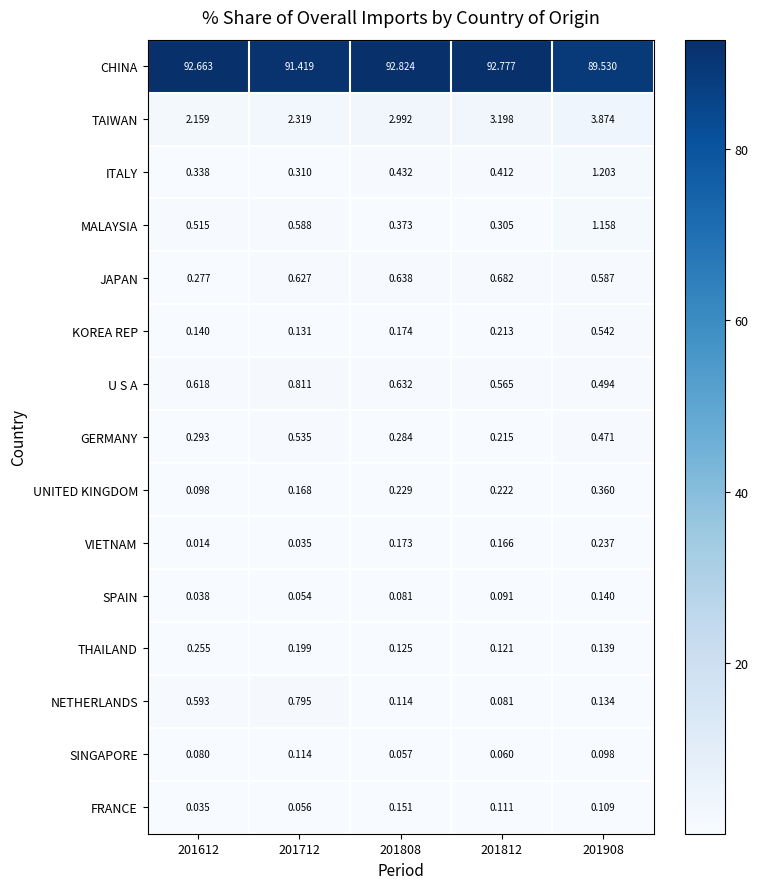

Which series changed the most between 201712 and 201808?

CHINA